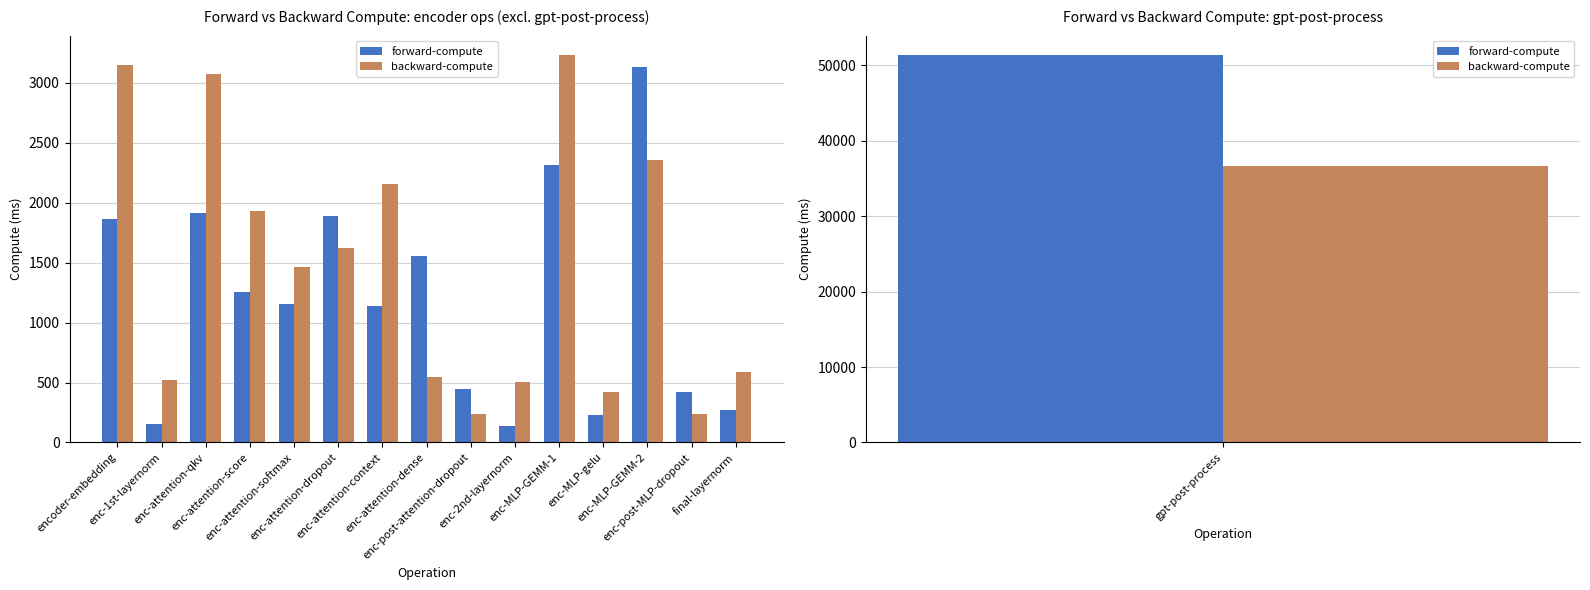

What is the difference between the backward-compute values at enc-post-attention-dropout and enc-1st-layernorm?

284.2